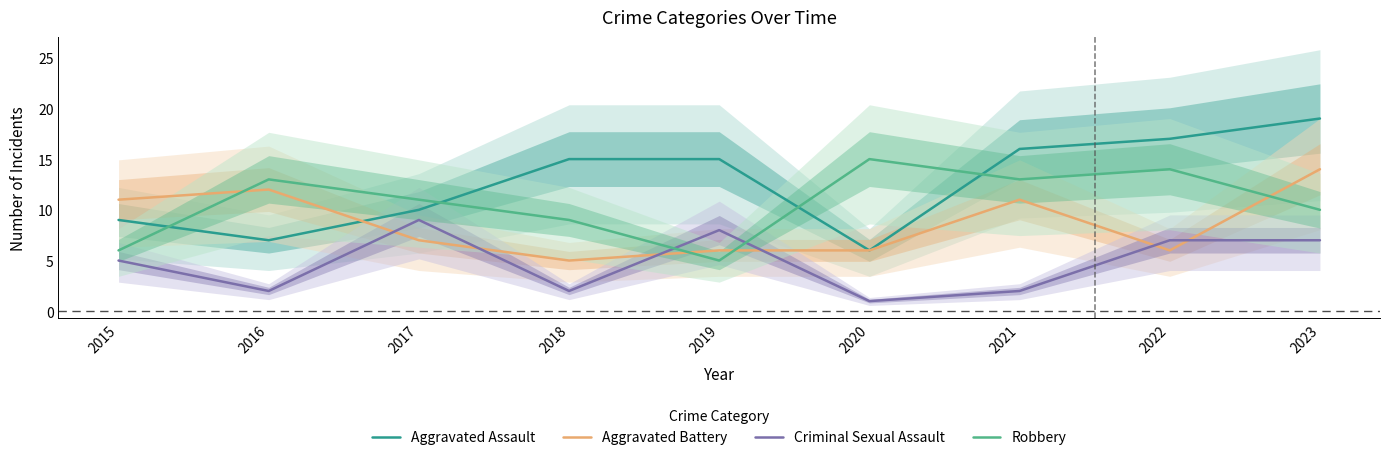

Between 2022 and 2018, which is larger?

2022